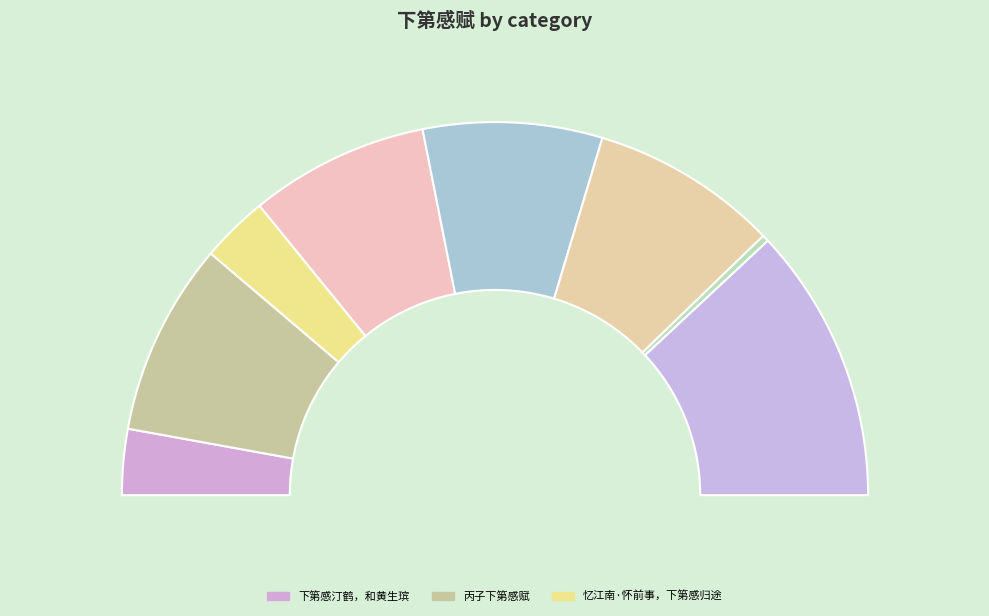

Which slice is the largest?

宏词下第感恩献兵部侍郎